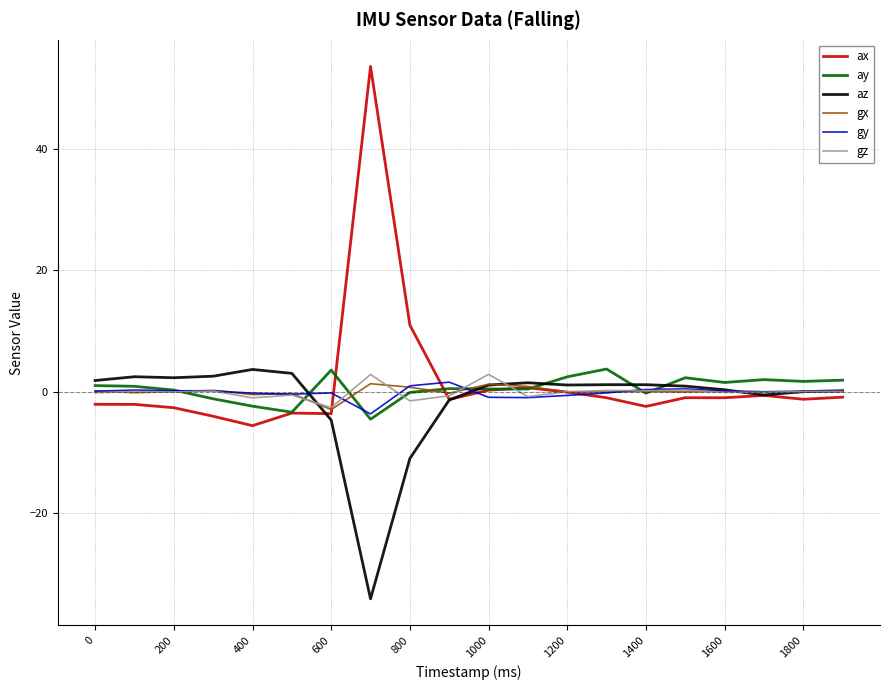

Count the number of categories in the chart.

20